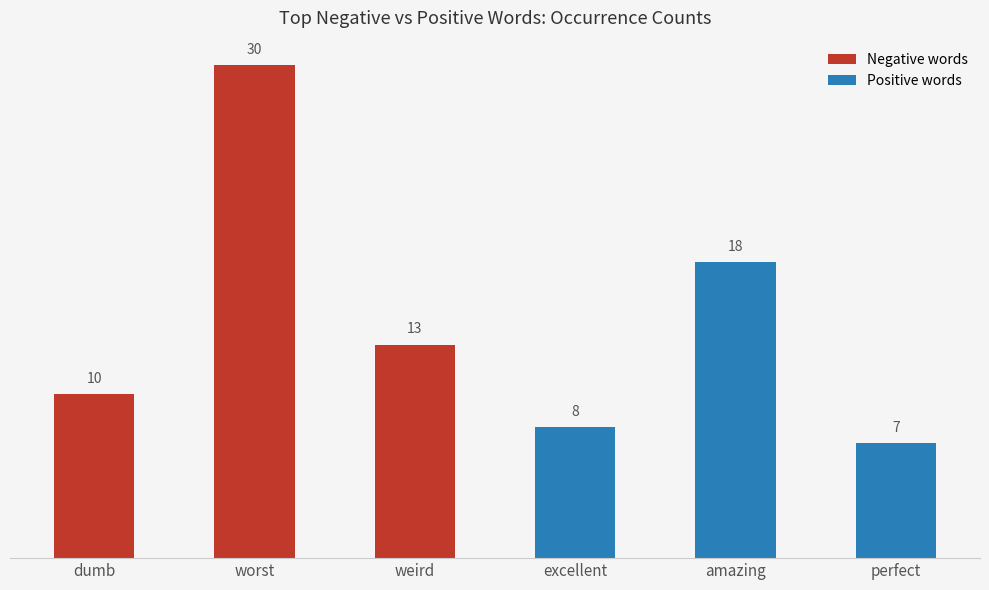

Rank the categories by Negative words value from lowest to highest.

dumb, weird, worst